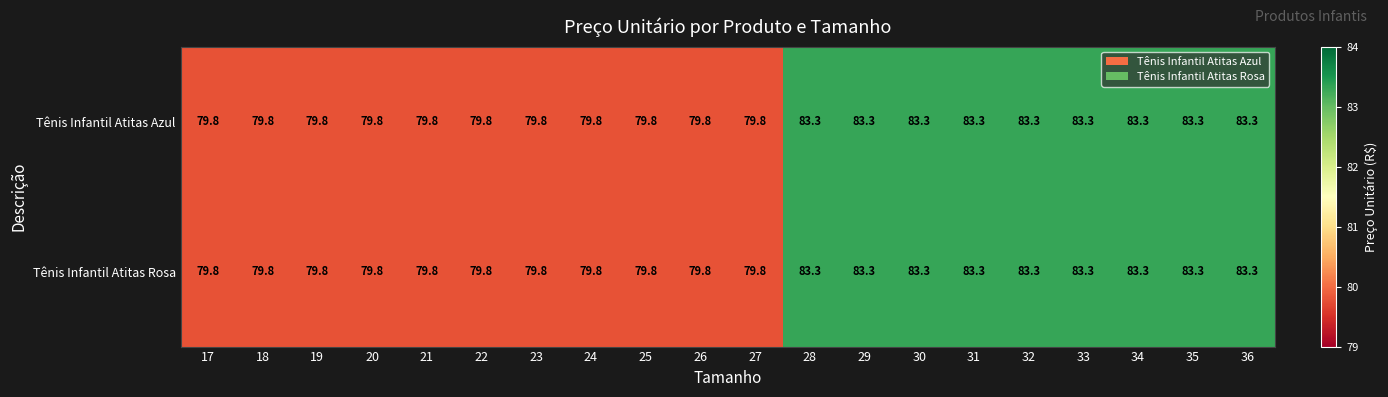

What is the greatest value displayed?

83.3